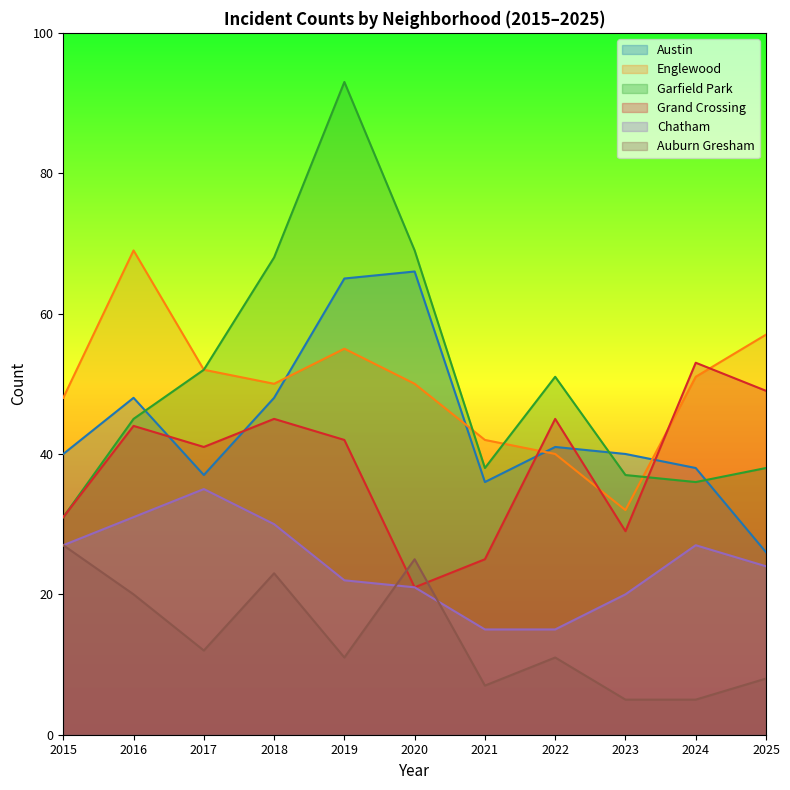

What is the highest value of the Austin series?

66